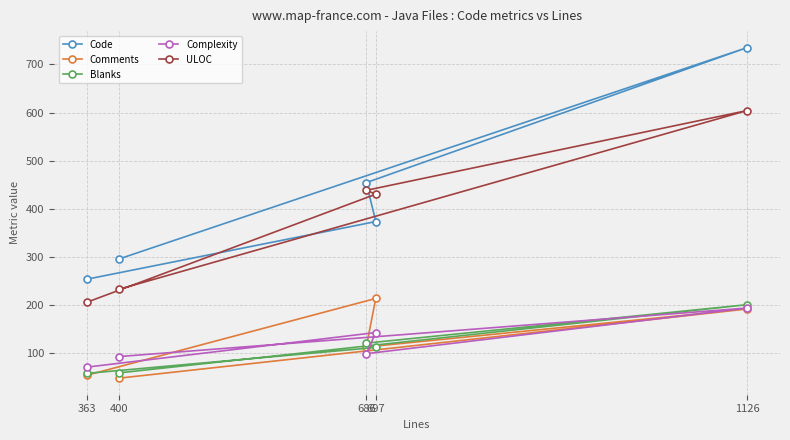

In ULOC, how many points are higher than both neighbors (excluding endpoints)?

1